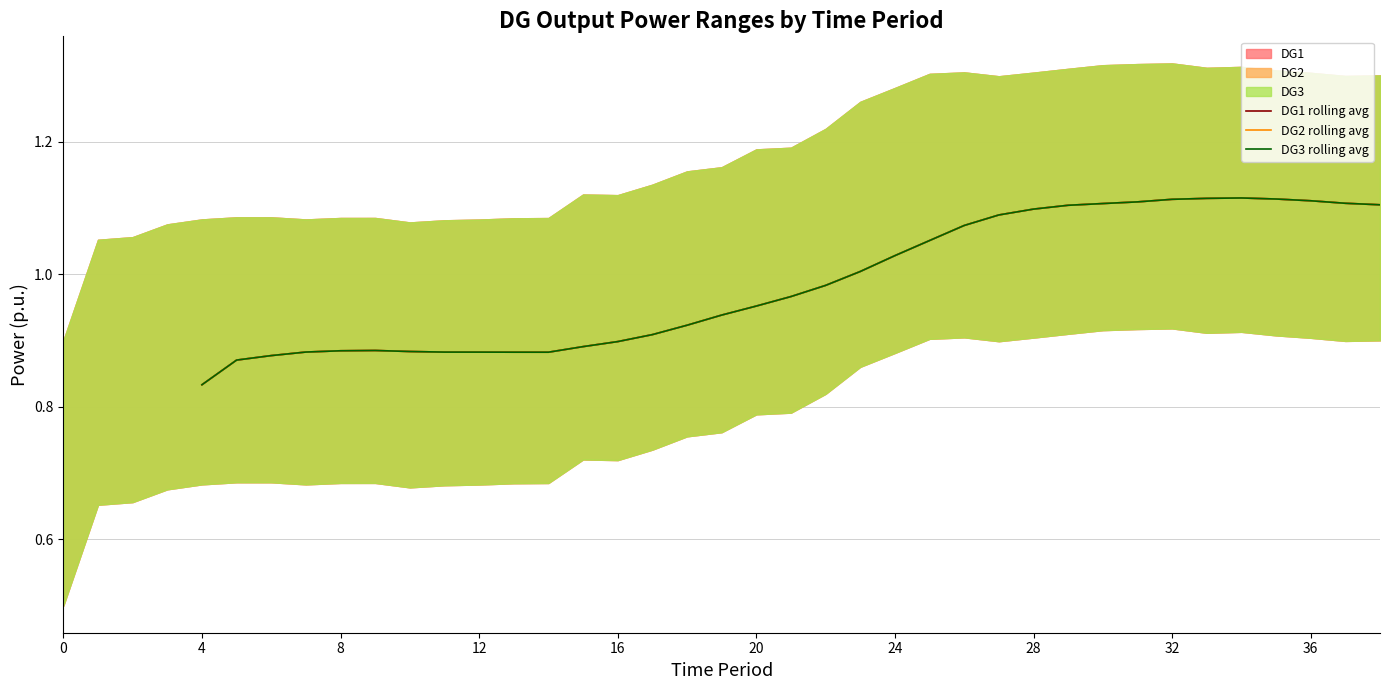

What is the sum of the DG3 rolling avg values at 29 and 13?

2.0